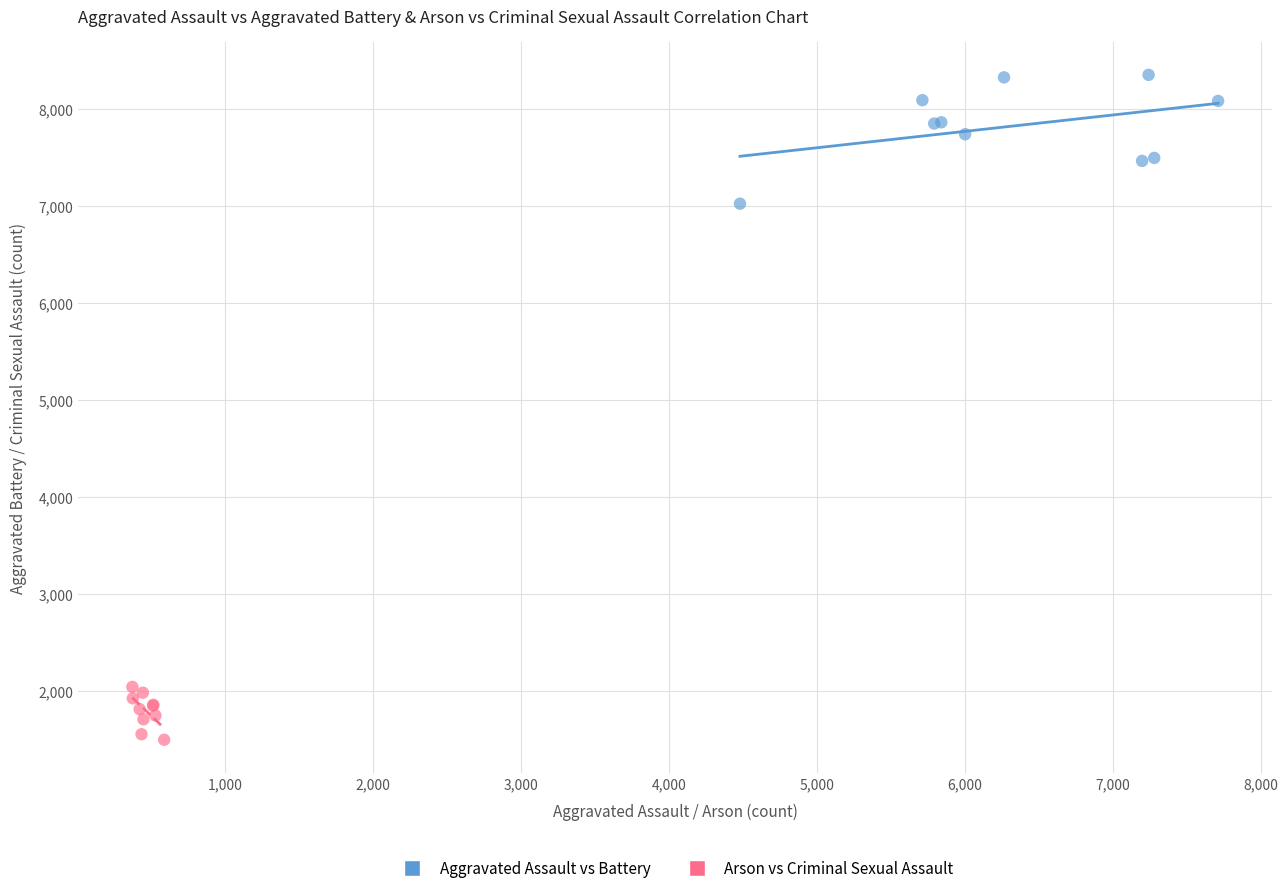

What are all the series names shown in the legend?

Aggravated Assault vs Battery, Arson vs Criminal Sexual Assault